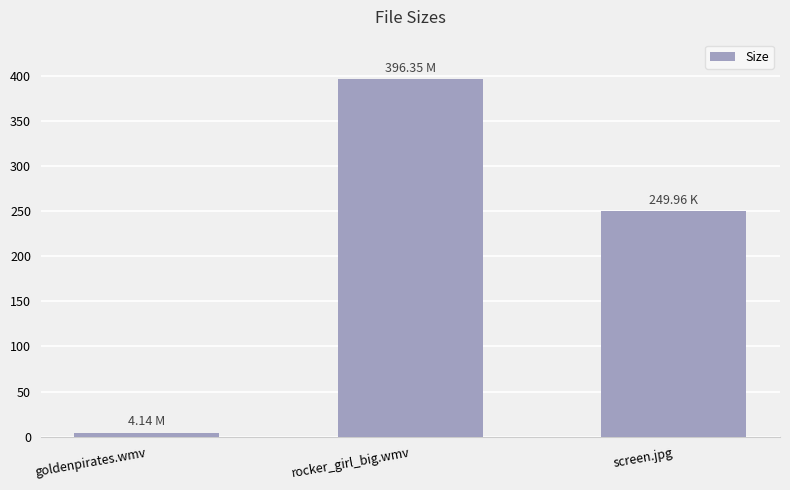

Reading left to right, what are all the values shown in this chart?

4.1	396.4	250.0